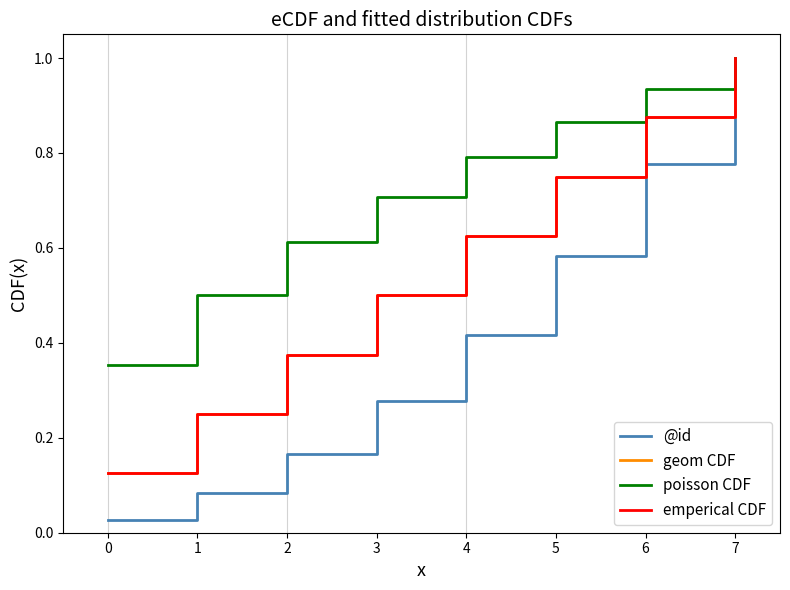

True or false: geom CDF has more than 0 points higher than both neighbors.

False